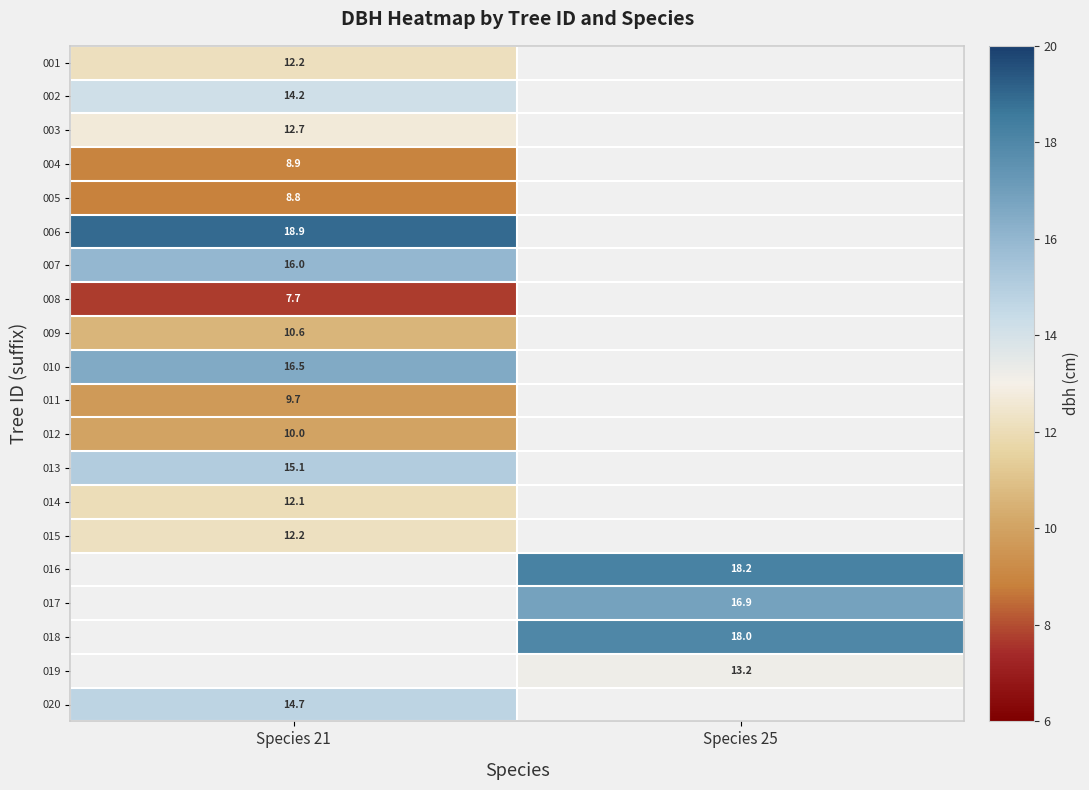

What is the spread (max minus min) of values at Species 21?

11.2